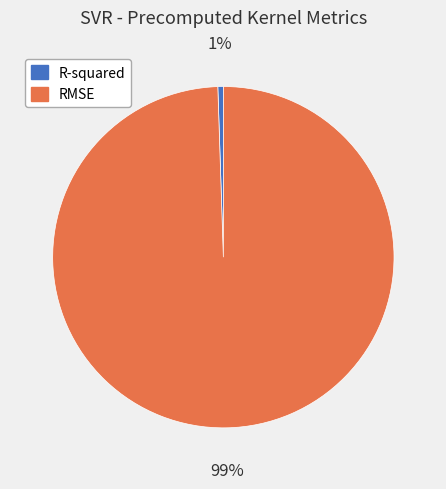

Combined, do RMSE and R-squared account for over 50%?

Yes